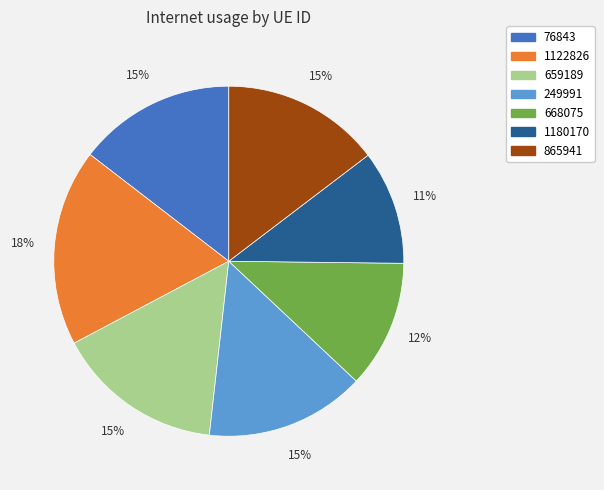

To the nearest percent, what is the average slice percentage?

14%